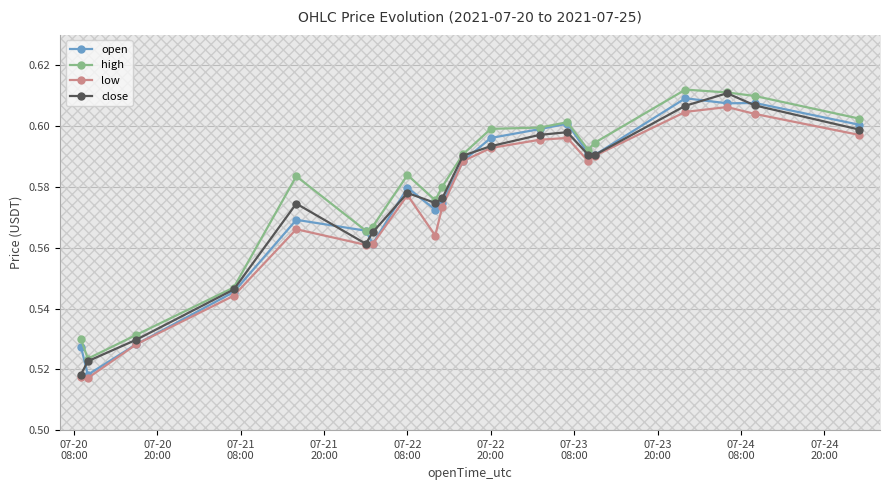

How many distinct data groups are displayed?

4